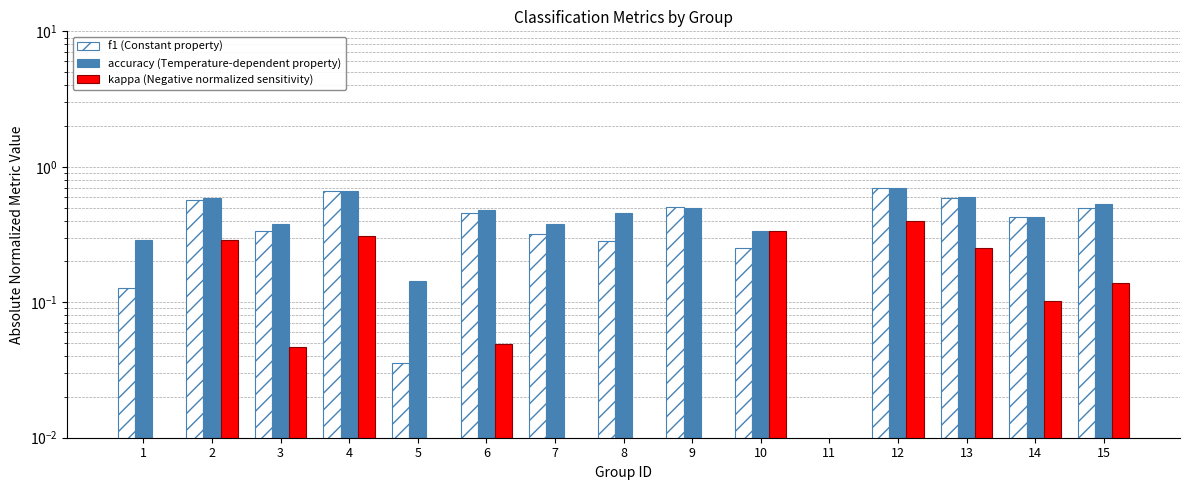

Rank the series at 14 from lowest to highest value.

kappa (Negative normalized sensitivity), f1 (Constant property), accuracy (Temperature-dependent property)